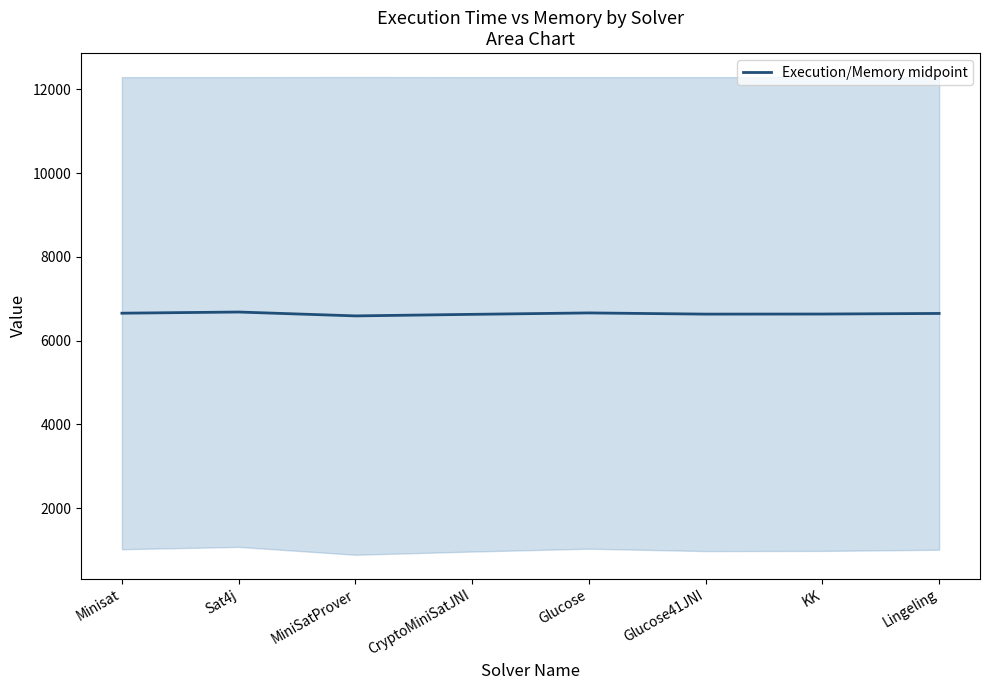

How many data points are less than 6648?

4